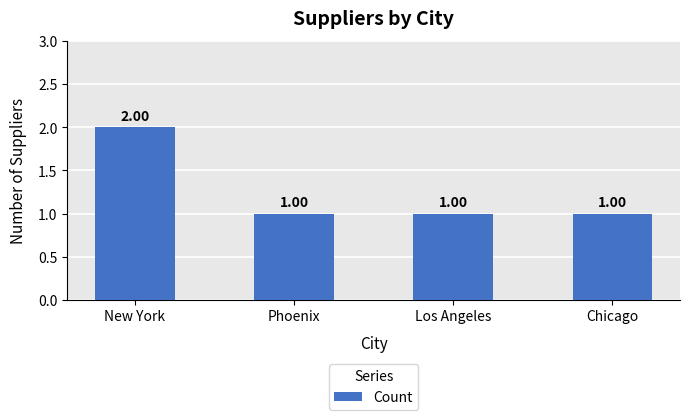

Reading left to right, list all the values displayed in this chart.

New York=2	Phoenix=1	Los Angeles=1	Chicago=1